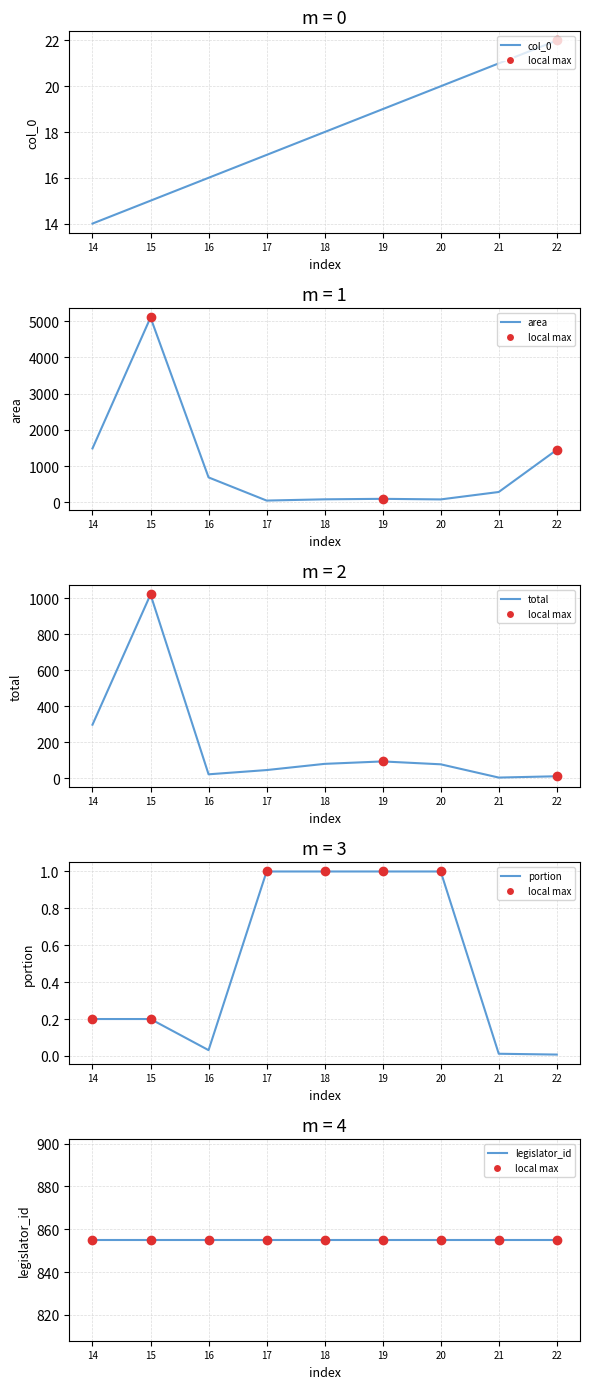

The portion series shows 0.0 at 22. True or false?

False